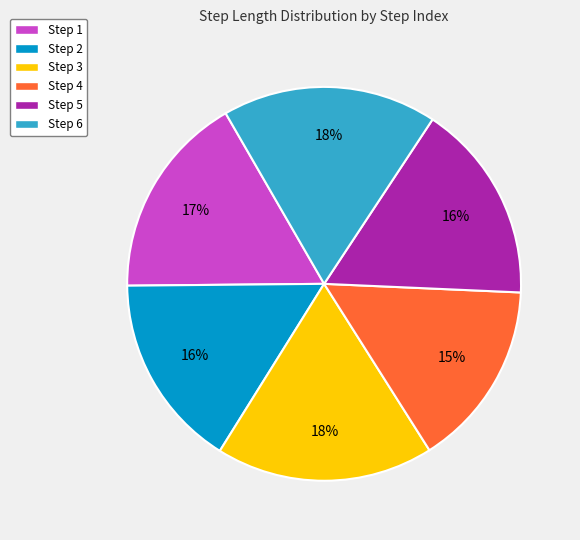

True or false: Step 6 accounts for 18% of the total.

True